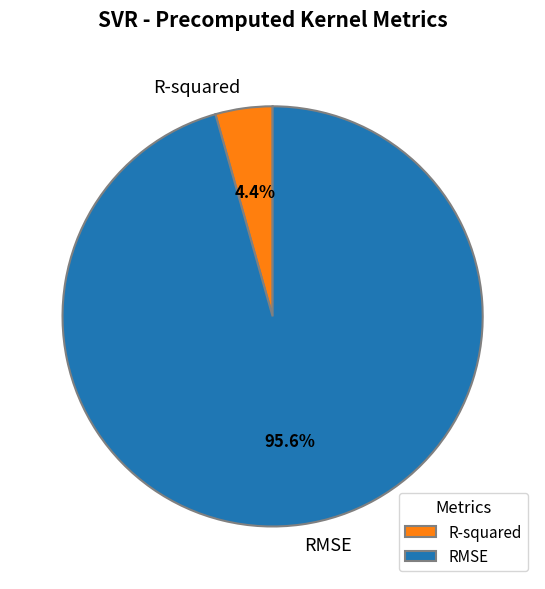

To the nearest percent, what is the average slice percentage?

50%